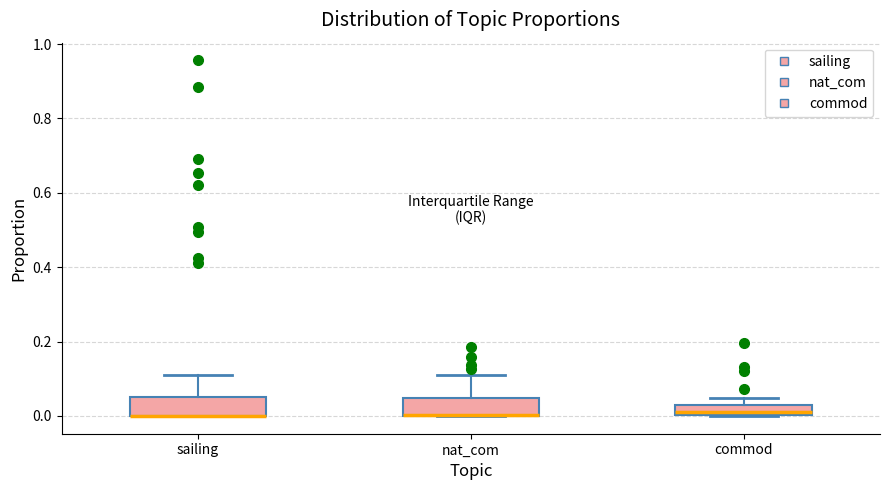

Where is the lower edge of the box for commod on the y-axis? The values are not printed on the chart, so give them approximately, as read against the axis.

0.00